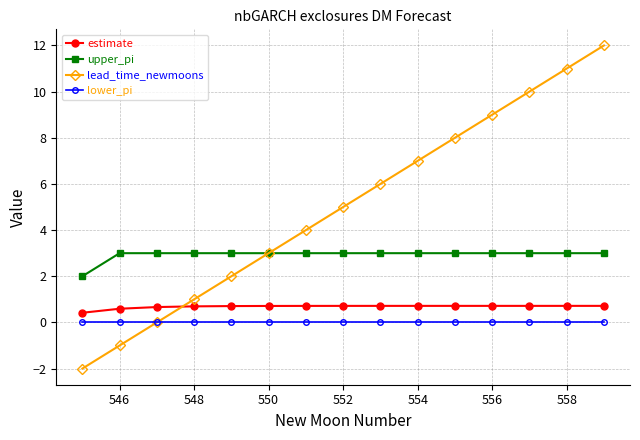

What is the lowest value of the upper_pi series?

2.0